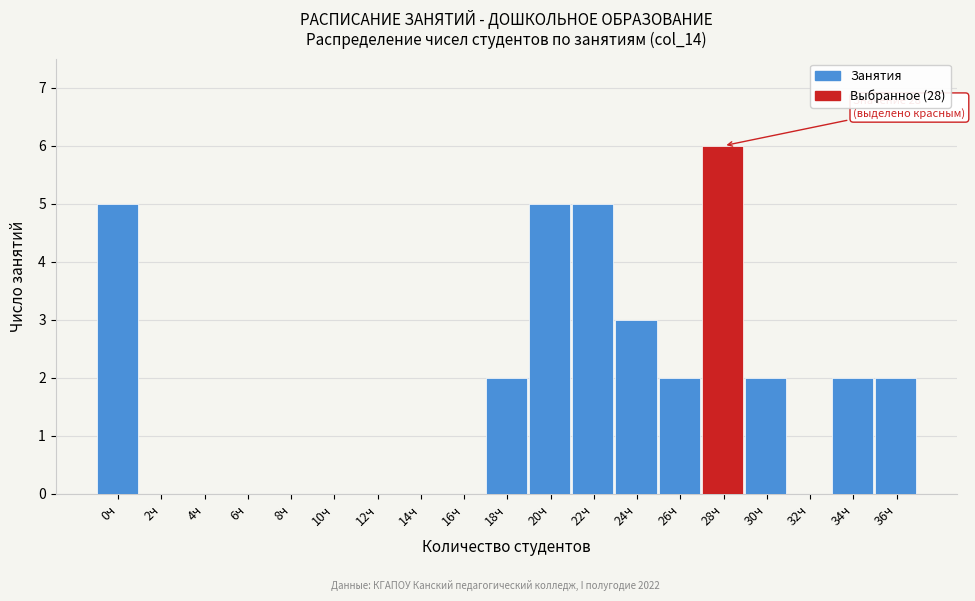

Reading left to right, transcribe all the data shown in this chart.

0ч=5	2ч=0	4ч=0	6ч=0	8ч=0	10ч=0	12ч=0	14ч=0	16ч=0	18ч=2	20ч=5	22ч=5	24ч=3	26ч=2	28ч=6	30ч=2	32ч=0	34ч=2	36ч=2